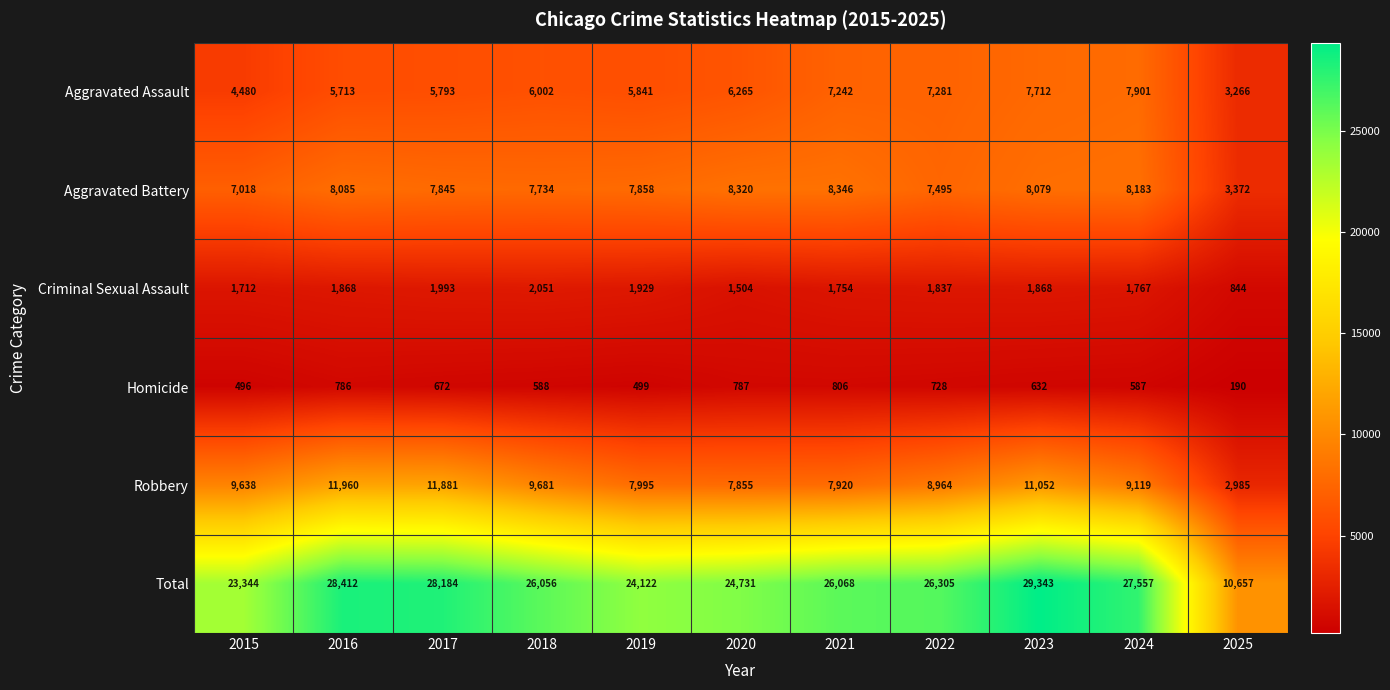

True or false: Total has a value of 27557 at 2024.

True